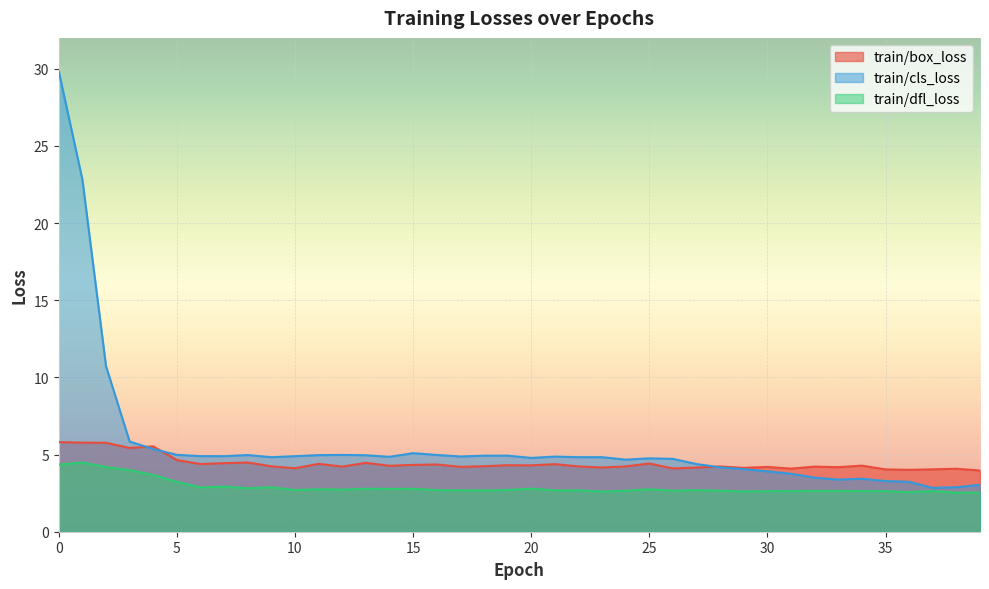

Does the chart display data point markers on the line(s)?

No